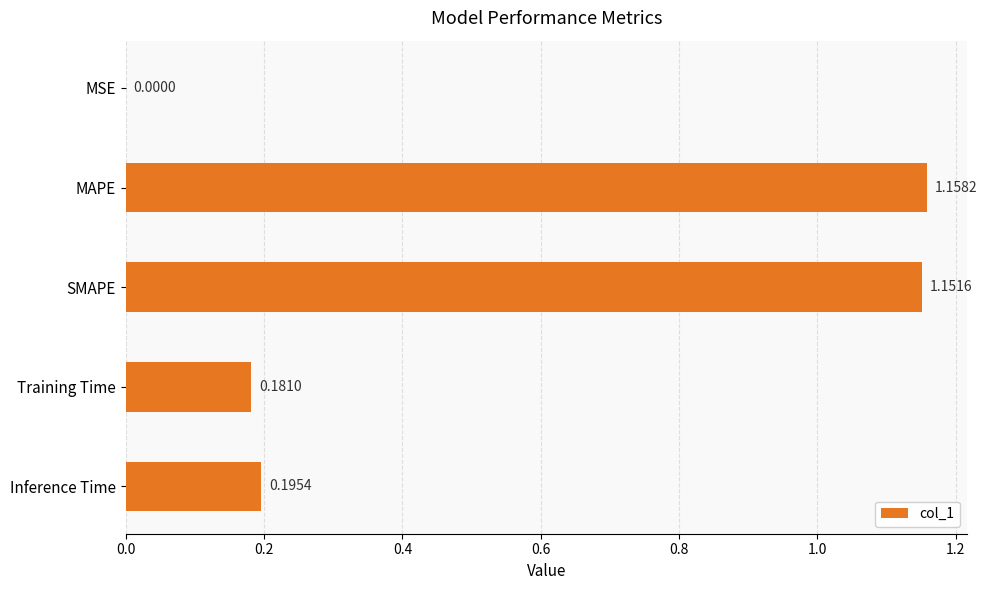

At which category does the chart reach its peak across all series?

MAPE